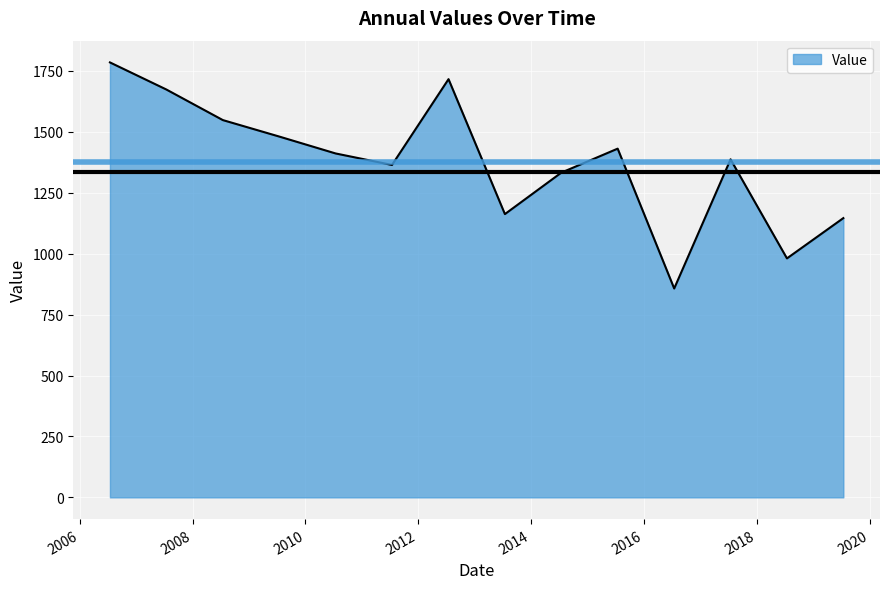

What is the smallest value displayed?

857.1